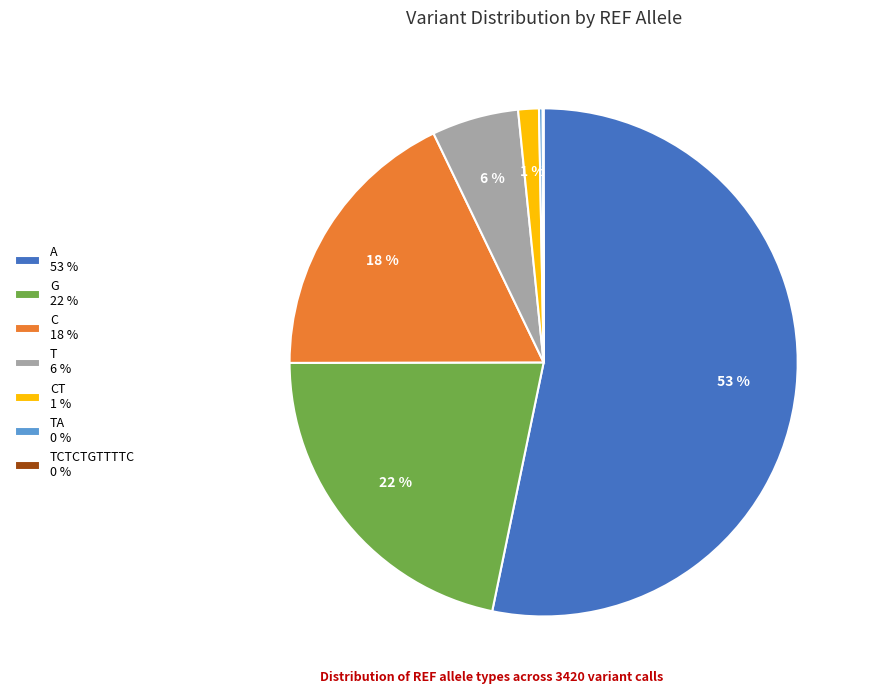

To the nearest percent, what portion does CT 1 % represent?

1%